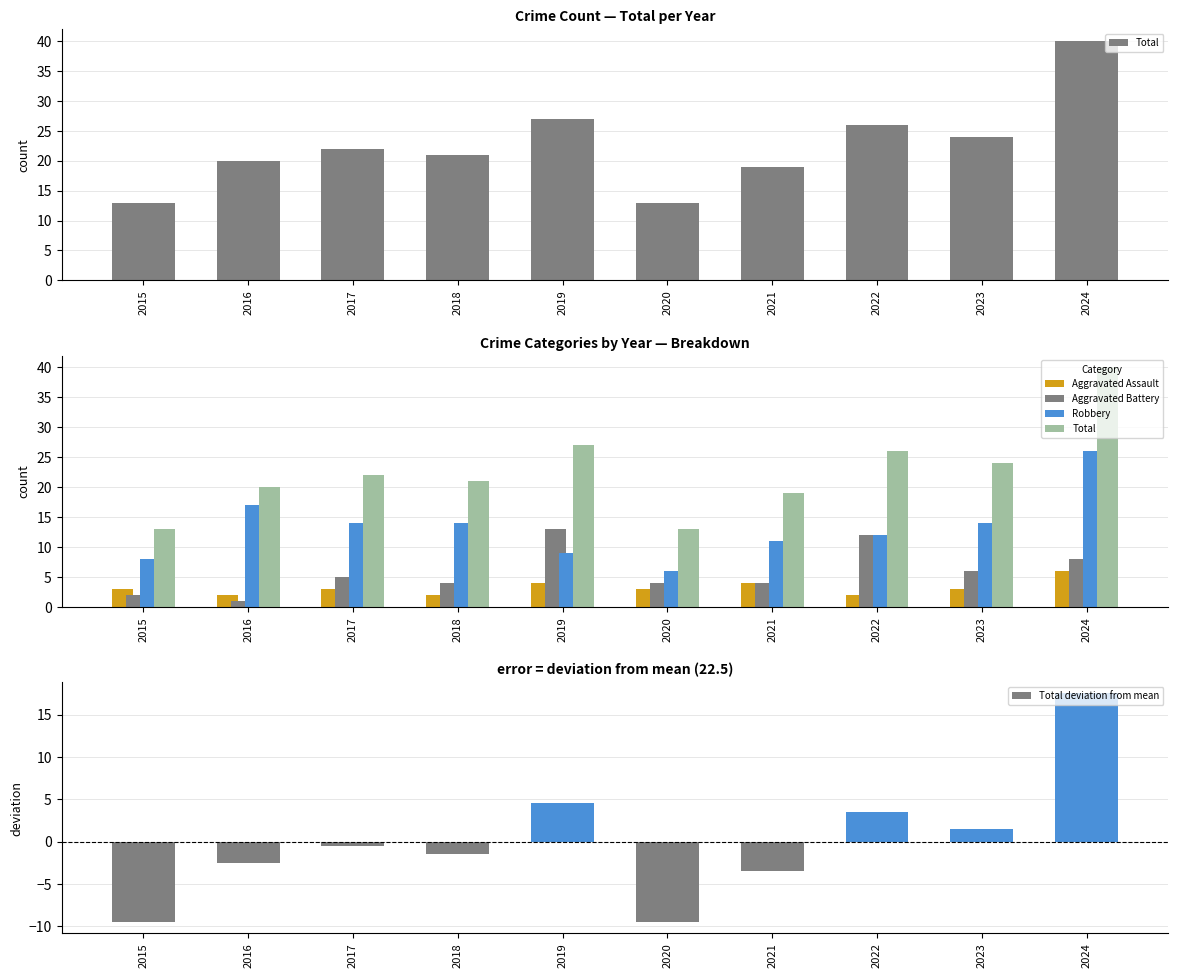

Count the Aggravated Assault values in the range 2 to 4.

9